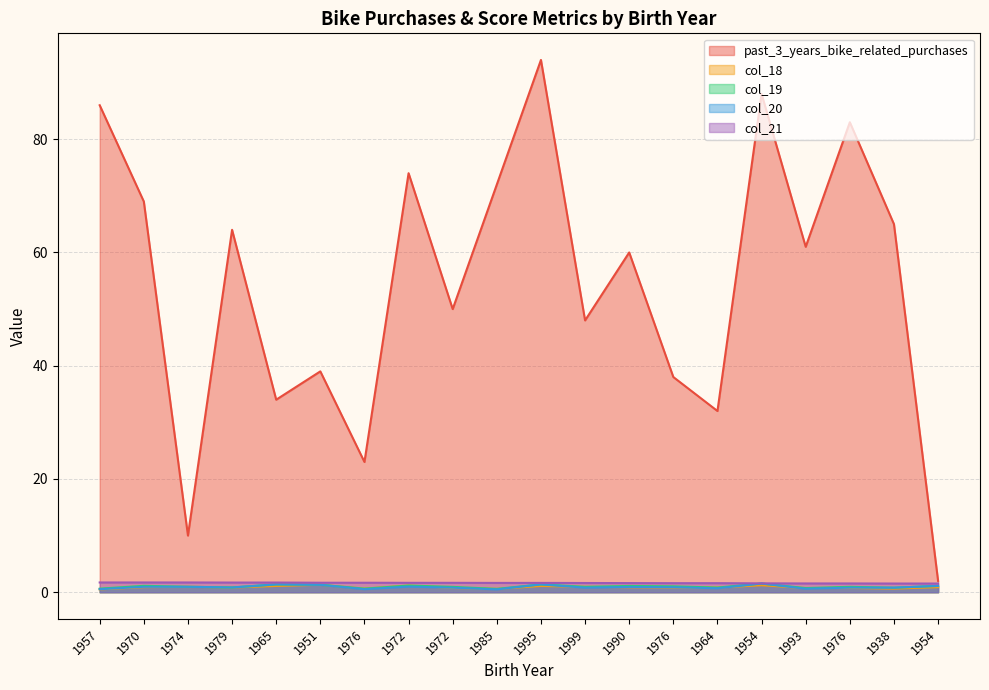

Is the value of col_18 at 1957 greater than the value of col_19 at 1985?

No